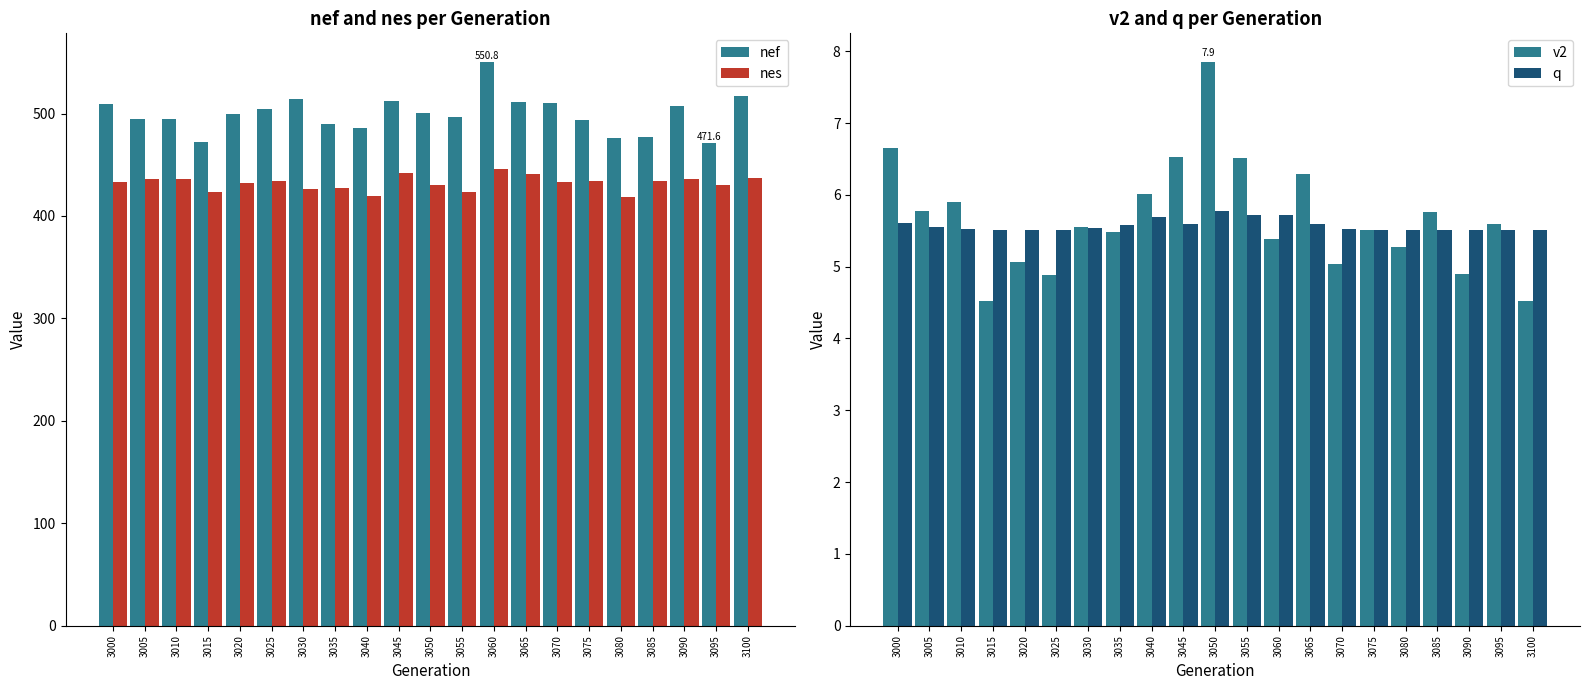

Reading left to right, extract all data points from this chart.

nef: 3000=509.2	3005=495.0	3010=494.5	3015=472.5	3020=499.5	3025=504.6	3030=514.4	3035=489.7	3040=486.4	3045=511.8	3050=500.5	3055=496.5	3060=550.8	3065=511.3	3070=510.7	3075=494.1	3080=476.6	3085=477.5	3090=507.6	3095=471.6	3100=517.1
nes: 3000=432.9	3005=435.9	3010=436.5	3015=423.8	3020=432.0	3025=433.7	3030=426.0	3035=427.0	3040=420.0	3045=441.7	3050=430.0	3055=423.0	3060=446.0	3065=441.0	3070=432.9	3075=434.0	3080=419.0	3085=434.0	3090=435.9	3095=430.0	3100=436.9
v2: 3000=6.7	3005=5.8	3010=5.9	3015=4.5	3020=5.1	3025=4.9	3030=5.6	3035=5.5	3040=6.0	3045=6.5	3050=7.9	3055=6.5	3060=5.4	3065=6.3	3070=5.0	3075=5.5	3080=5.3	3085=5.8	3090=4.9	3095=5.6	3100=4.5
q: 3000=5.6	3005=5.6	3010=5.5	3015=5.5	3020=5.5	3025=5.5	3030=5.5	3035=5.6	3040=5.7	3045=5.6	3050=5.8	3055=5.7	3060=5.7	3065=5.6	3070=5.5	3075=5.5	3080=5.5	3085=5.5	3090=5.5	3095=5.5	3100=5.5